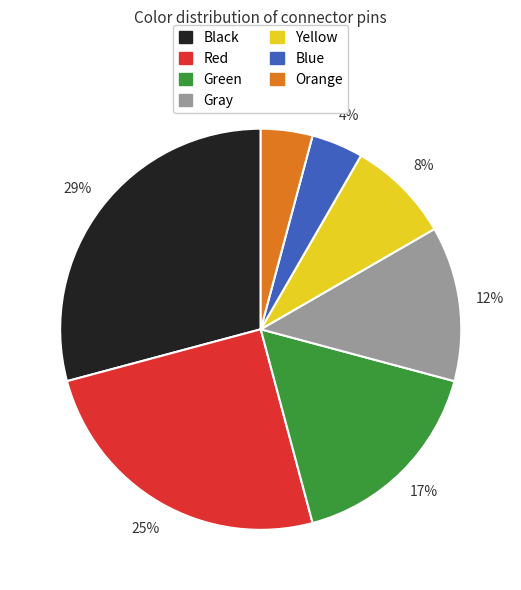

Is there a majority slice in this chart?

No